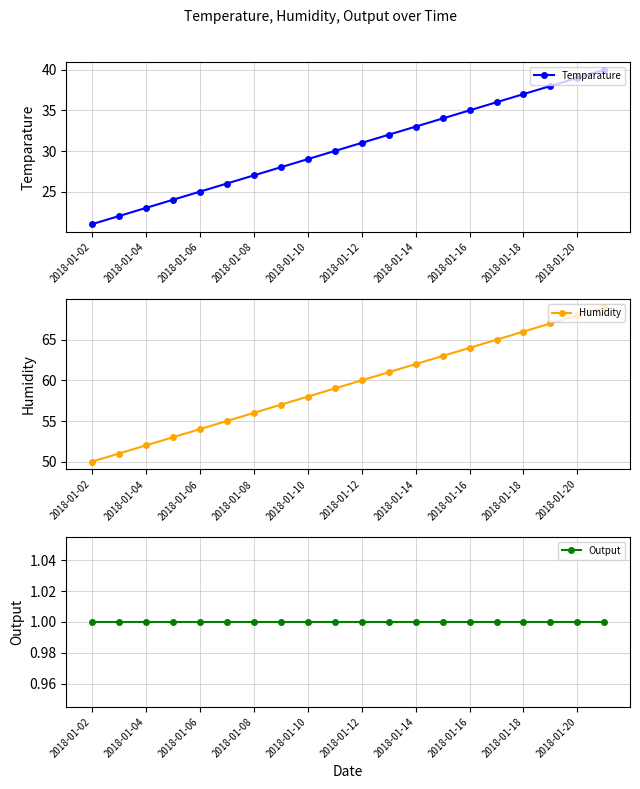

Reading left to right, extract all data points from this chart.

Temparature: 21	22	23	24	25	26	27	28	29	30	31	32	33	34	35	36	37	38	39	40
Humidity: 50	51	52	53	54	55	56	57	58	59	60	61	62	63	64	65	66	67	68	69
Output: 1	1	1	1	1	1	1	1	1	1	1	1	1	1	1	1	1	1	1	1